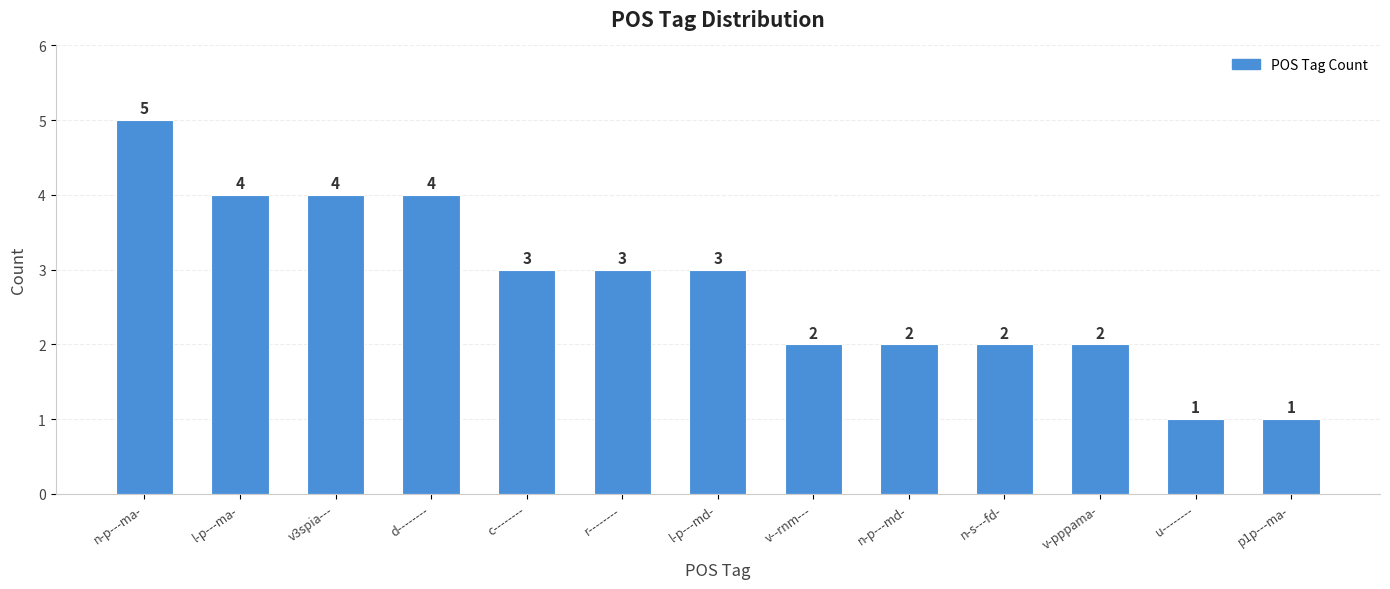

Reading left to right, extract all data points from this chart.

n-p---ma-=5	l-p---ma-=4	v3spia---=4	d--------=4	c--------=3	r--------=3	l-p---md-=3	v--rnm---=2	n-p---md-=2	n-s---fd-=2	v-pppama-=2	u--------=1	p1p---ma-=1